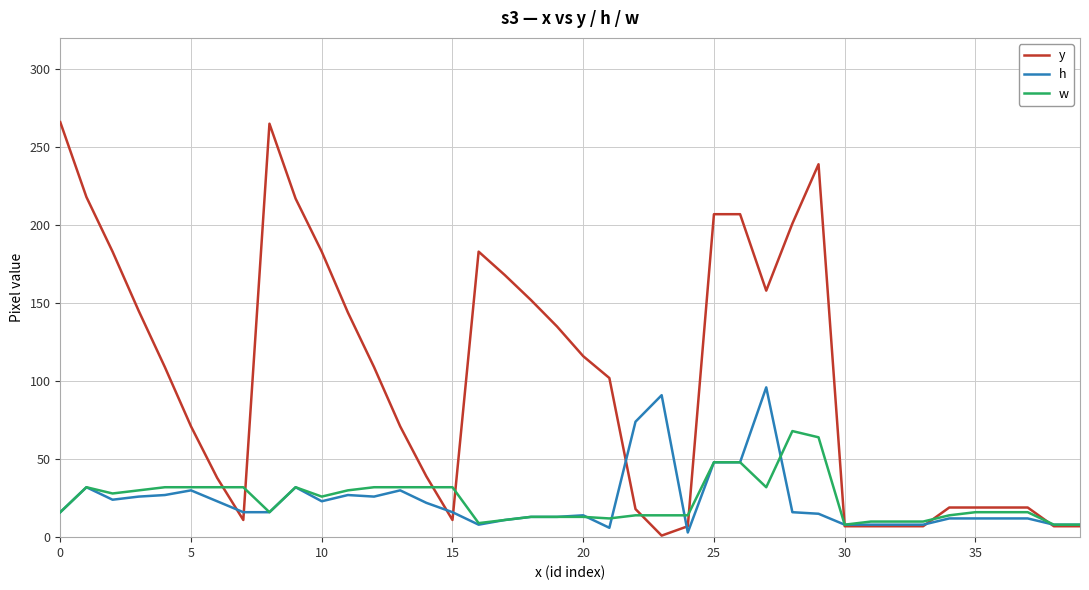

Rank the series by their maximum value, from highest to lowest.

y, h, w